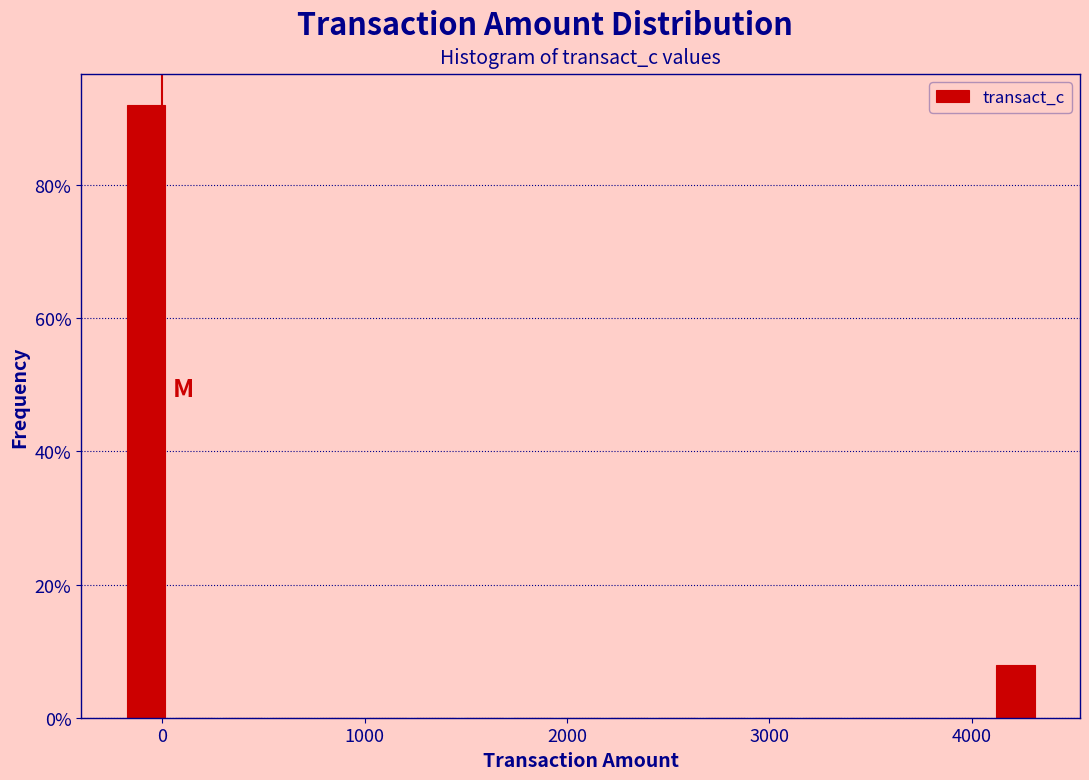

Around what value on the x-axis is the tallest bar? Give the approximate position of its centre, as read against the axis.

-100